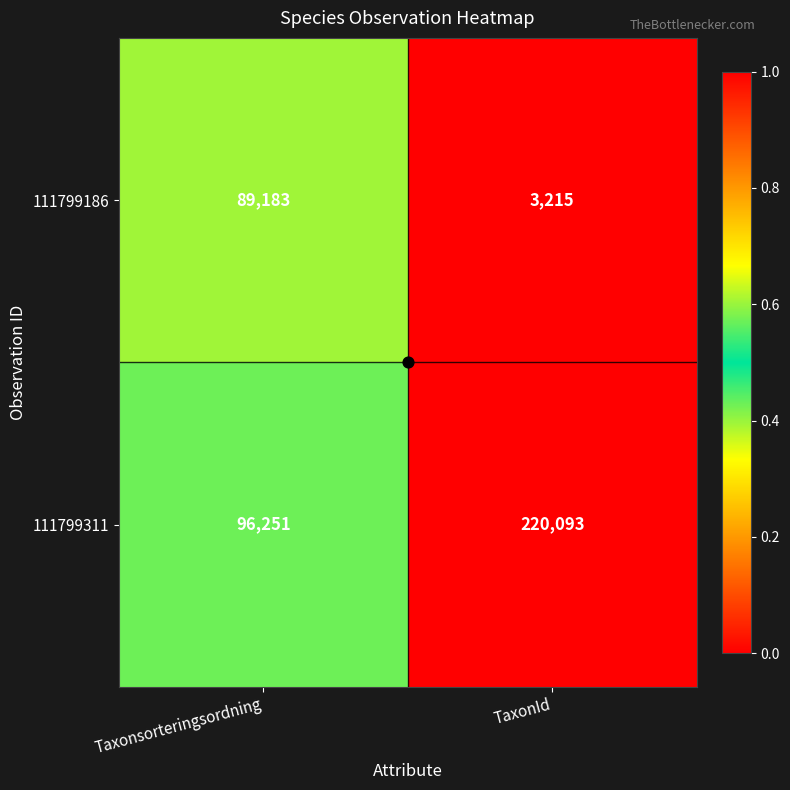

At Taxonsorteringsordning, list the series in order from smallest to largest.

111799186, 111799311